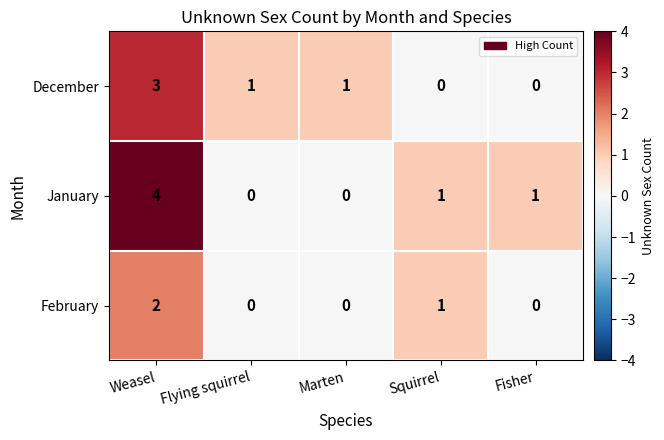

What is the maximum value shown in the chart?

4